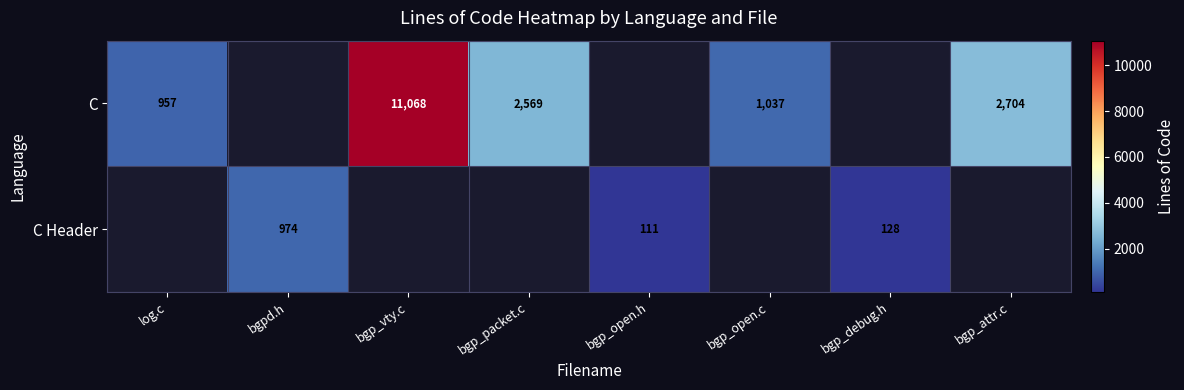

The C Header series shows 402 at bgpd.h. True or false?

False